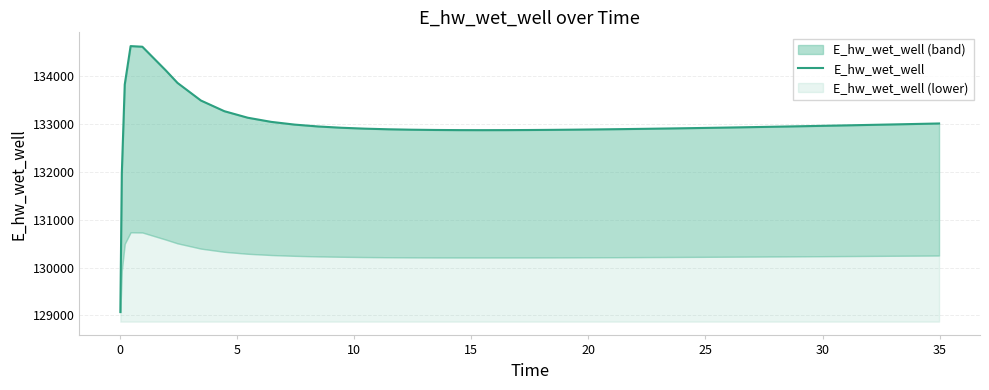

How many points are lower than both their immediate neighbors (excluding endpoints)?

1